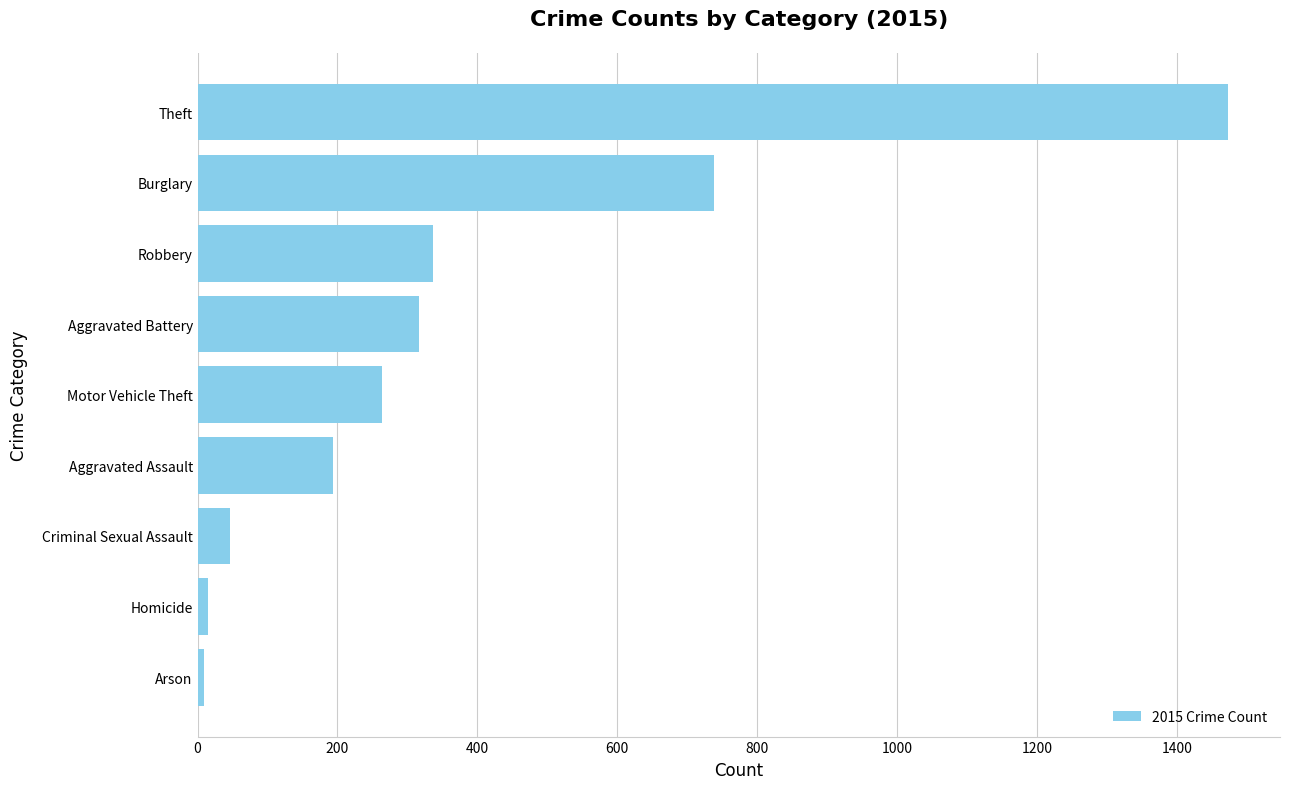

What is the change in value from Burglary to Aggravated Assault?

-544